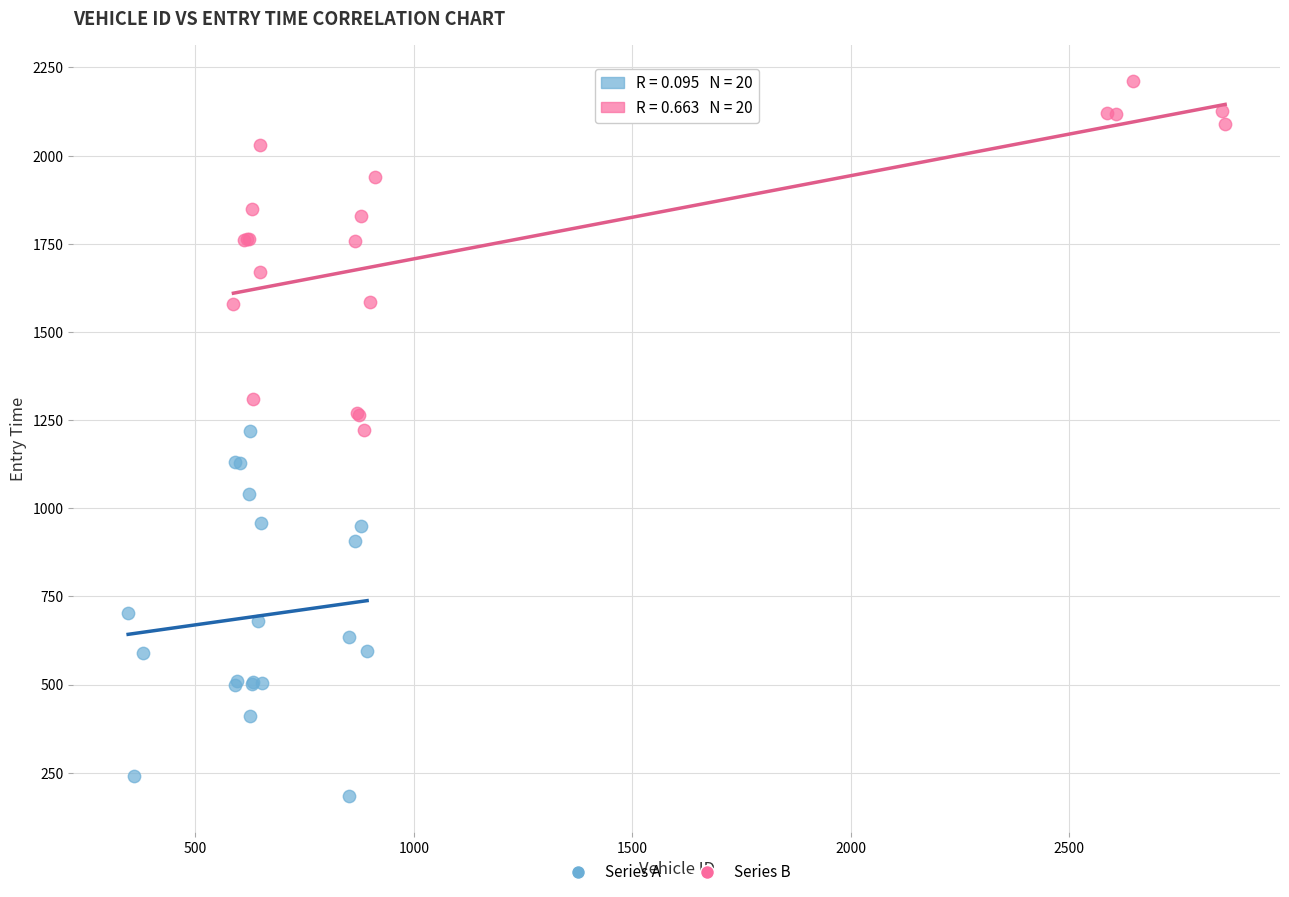

Which series has the widest spread of Y values?

Series A